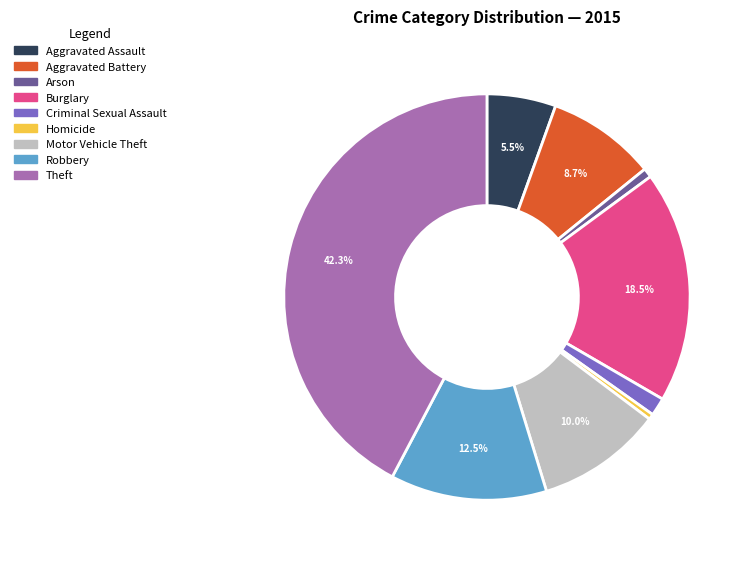

Does Motor Vehicle Theft represent more than half of the total?

No